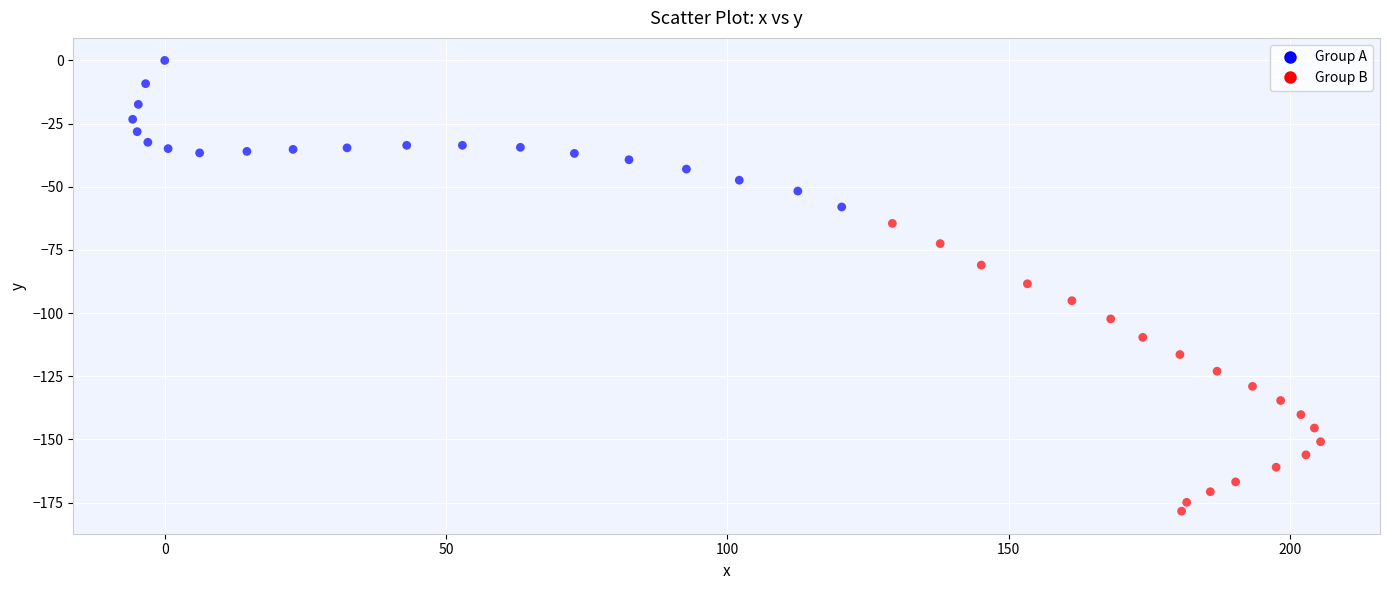

Which series has the largest Y range (max minus min)?

Group B